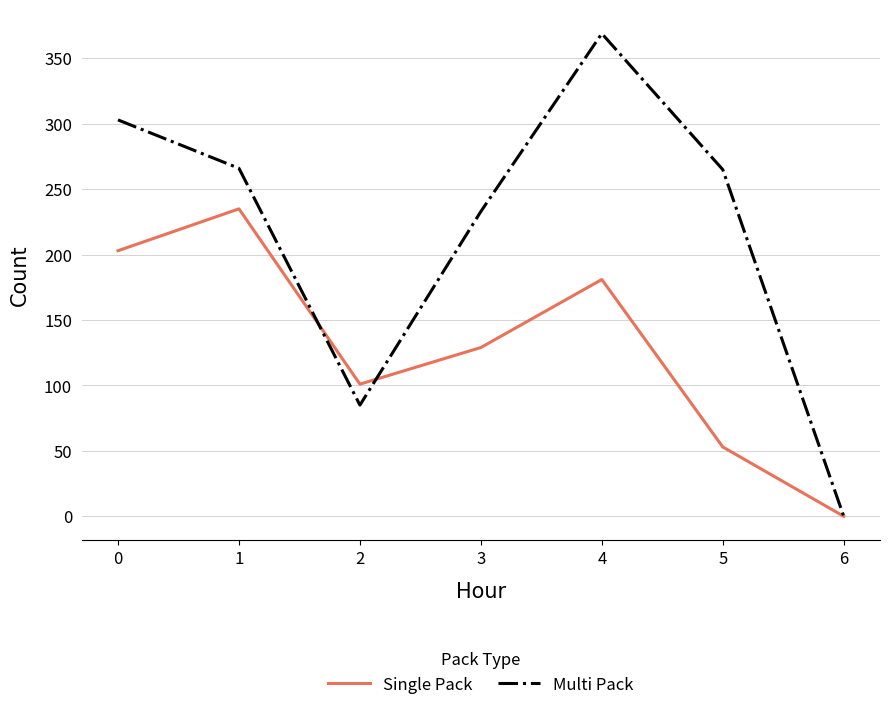

Between 1 and 5, which series saw the biggest shift?

Single Pack